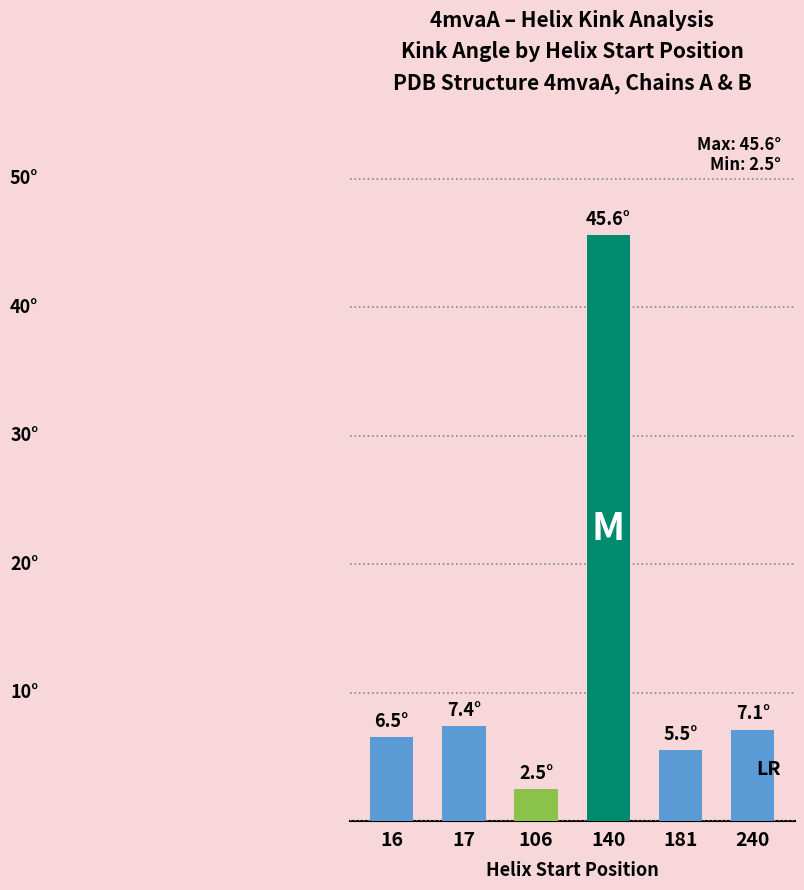

Are the bars horizontal?

No